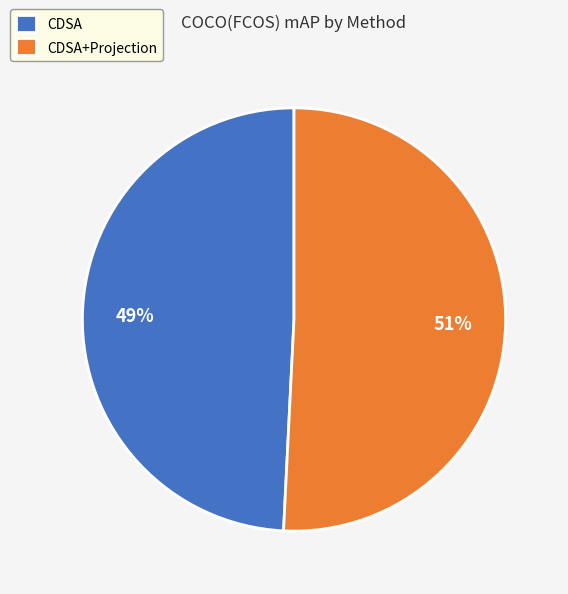

Which category has the biggest portion of the pie?

CDSA+Projection